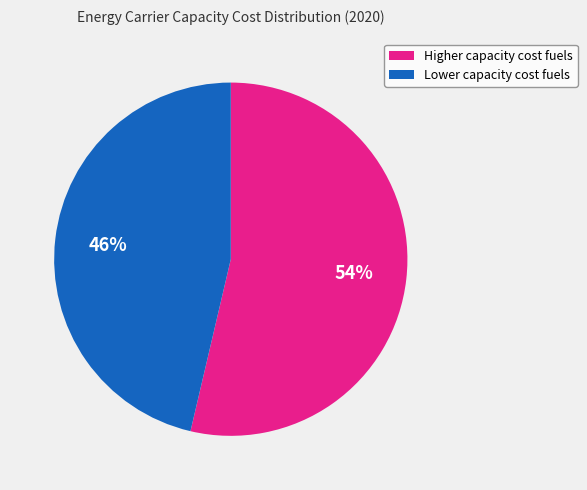

Is there a majority slice in this chart?

Yes